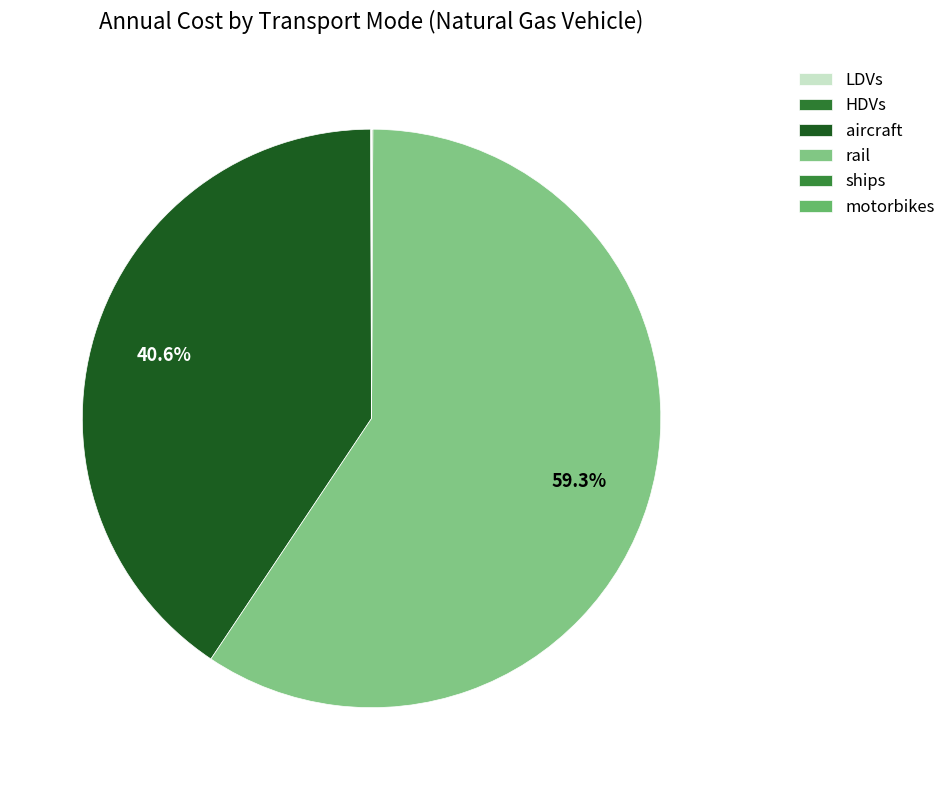

Is it true that aircraft is 41% of the pie?

True